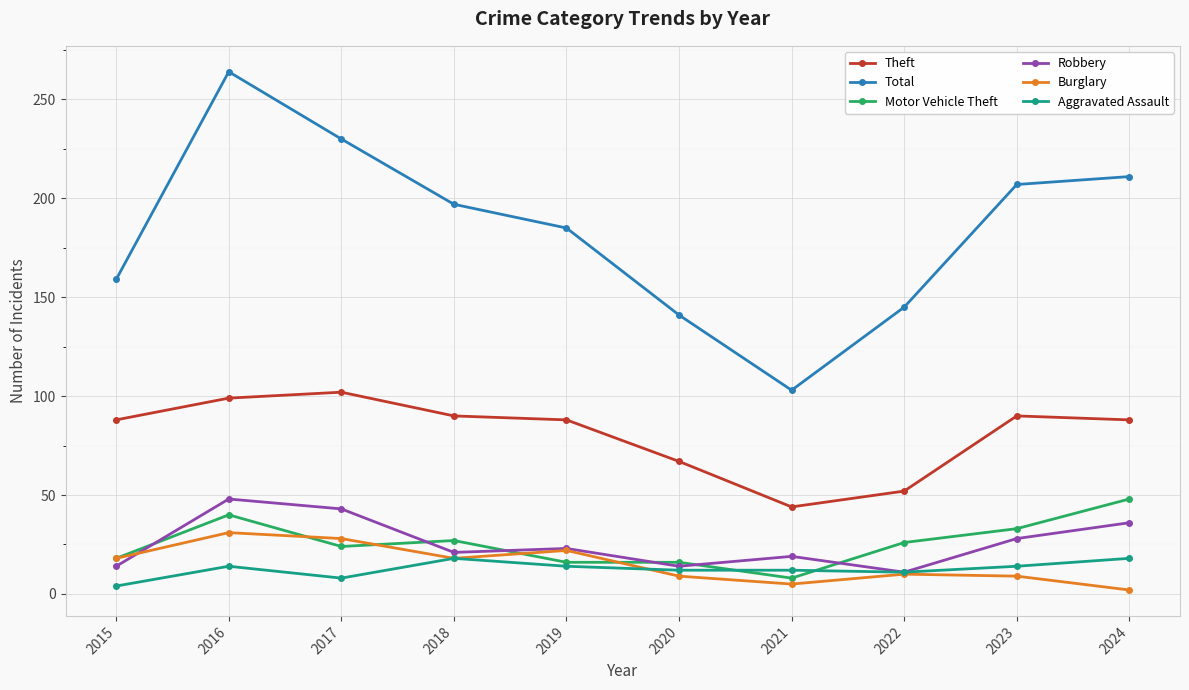

Which series has the widest spread of values?

Total